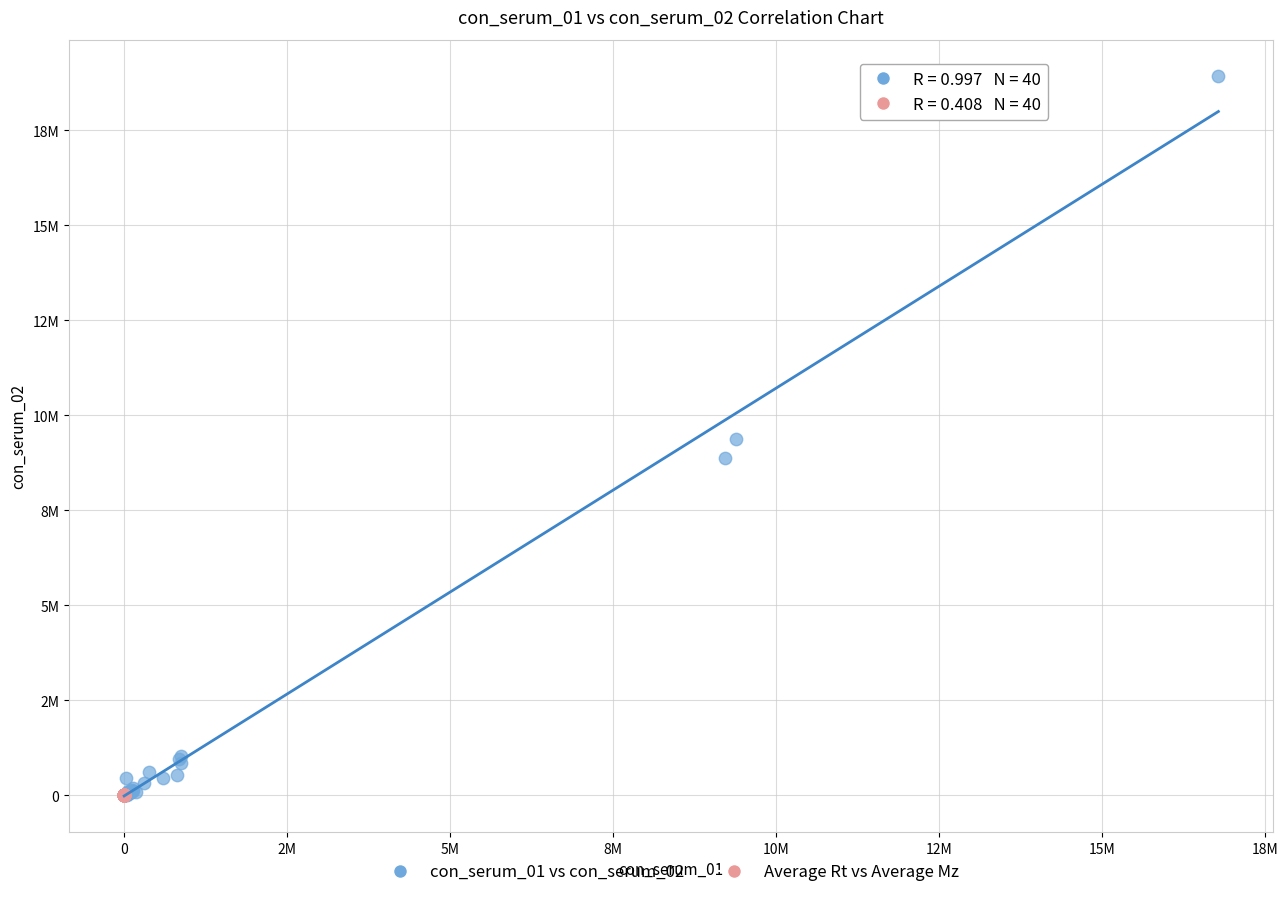

Which series has the widest spread of Y values?

con_serum_01 vs con_serum_02